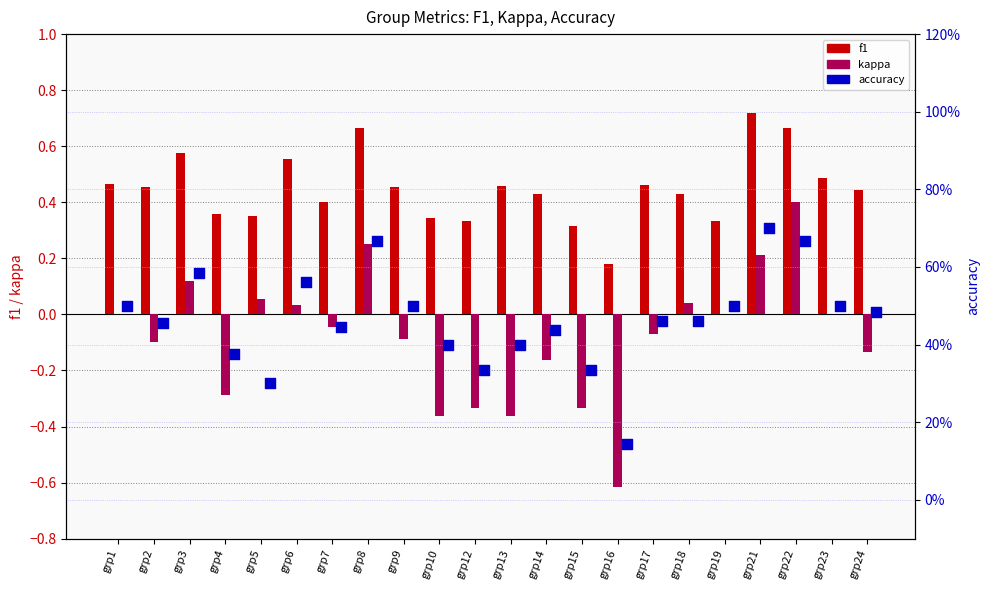

Which series reaches the minimum Y coordinate?

kappa